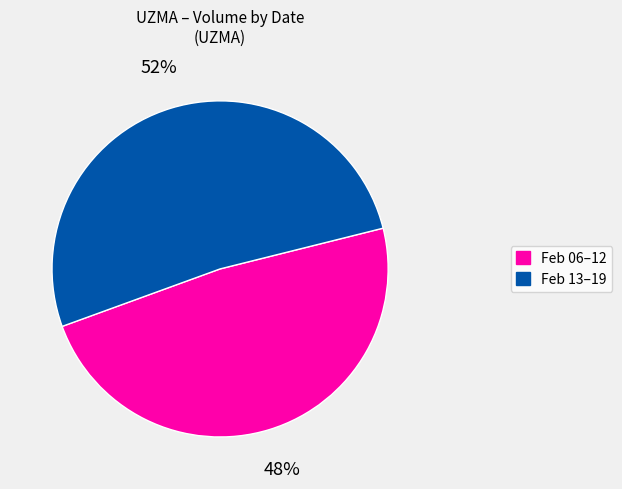

Is there any slice that represents more than half of the pie?

Yes